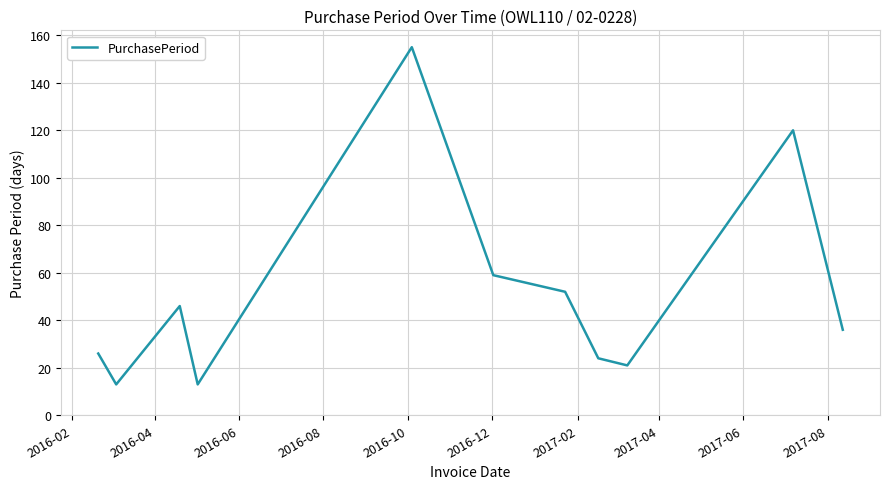

What is the minimum value shown in the chart?

13